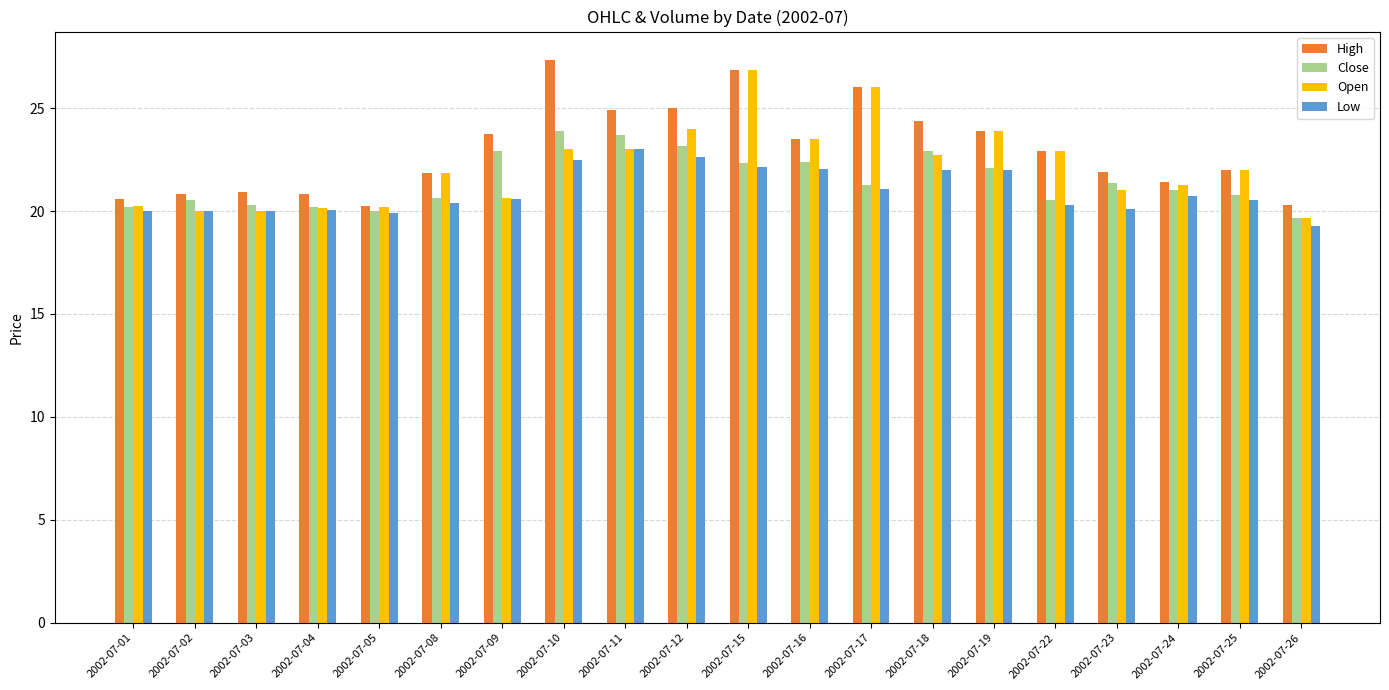

Between 2002-07-12 and 2002-07-26, which series saw the biggest shift?

High